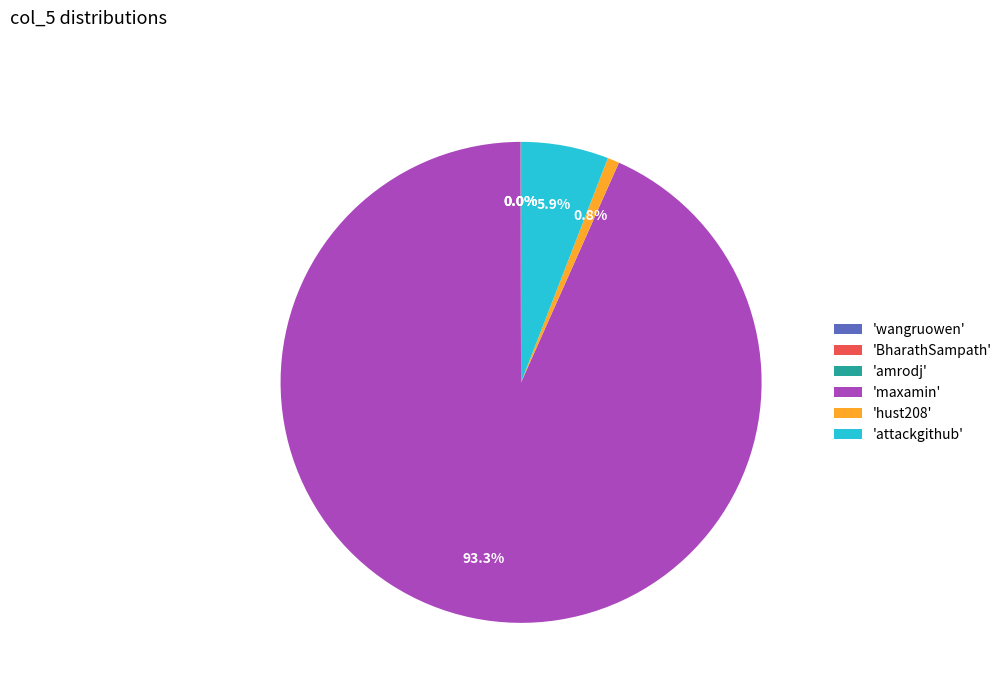

What portion of the pie excludes 'attackgithub'?

94.1%